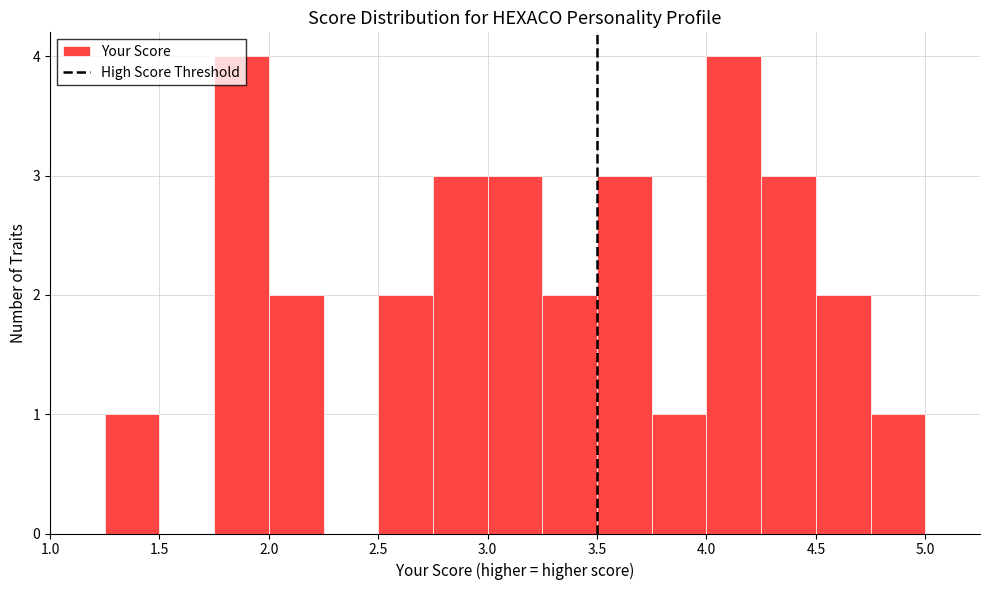

What is the height of the bar covering 1.75 to 2.00 on the x-axis? The values are not printed on the chart, so give them approximately, as read against the axis.

4